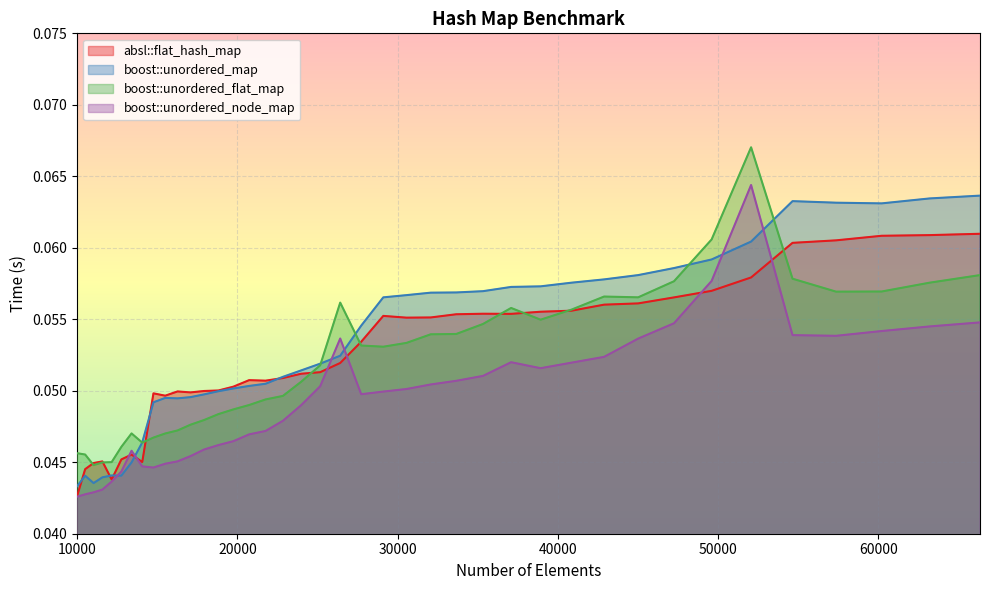

Which category has the highest value across all series?

52069